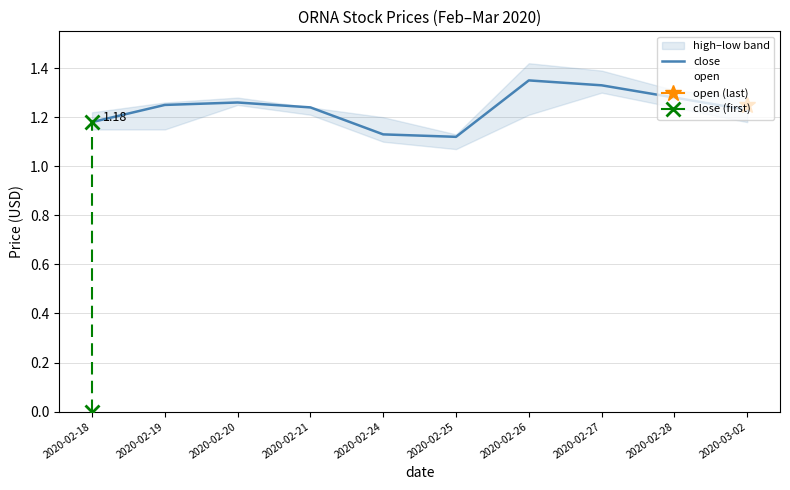

Rank the series by their average value, from highest to lowest.

close, open